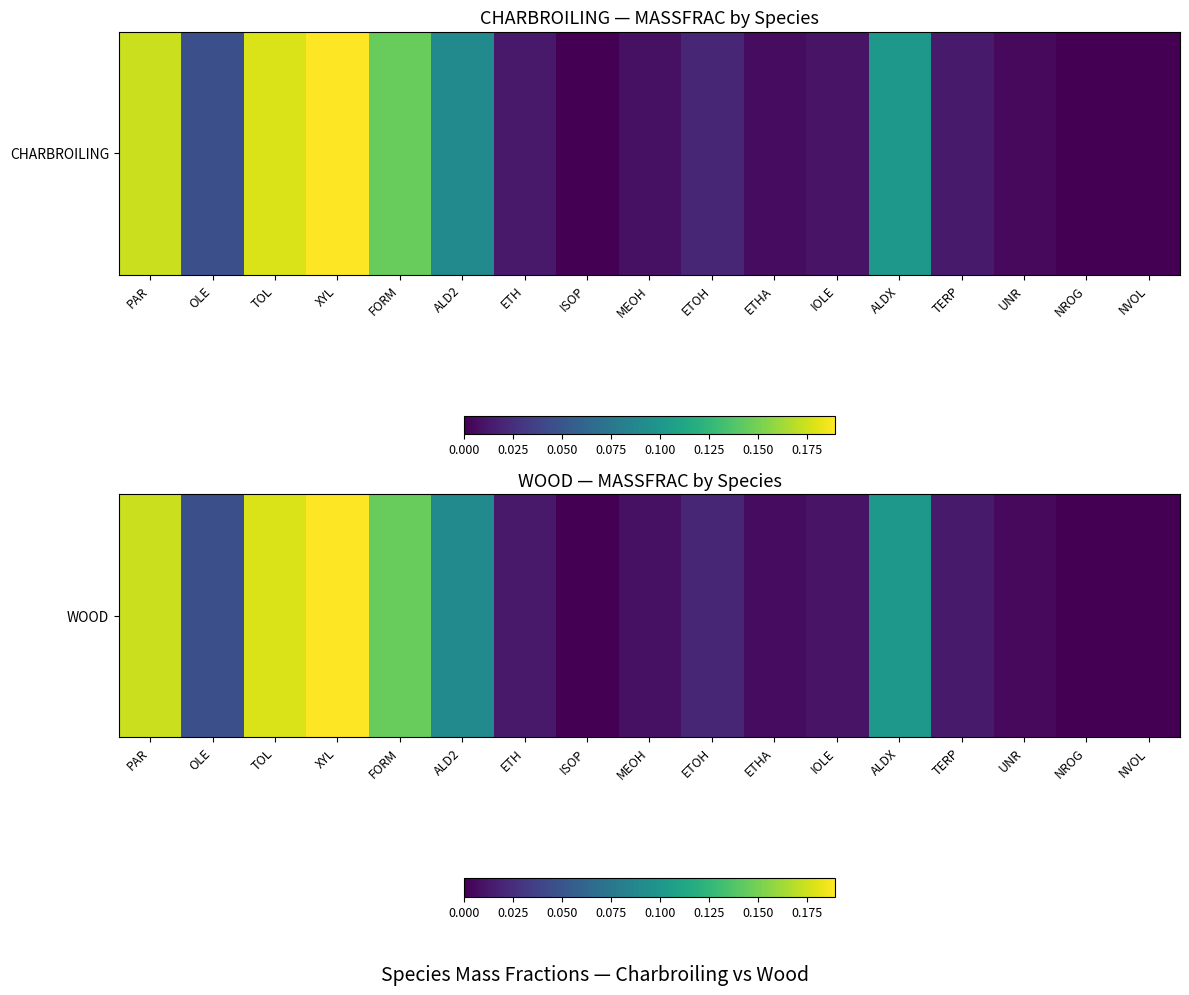

The chart shows a value of 0.2 at ALDX. True or false?

False